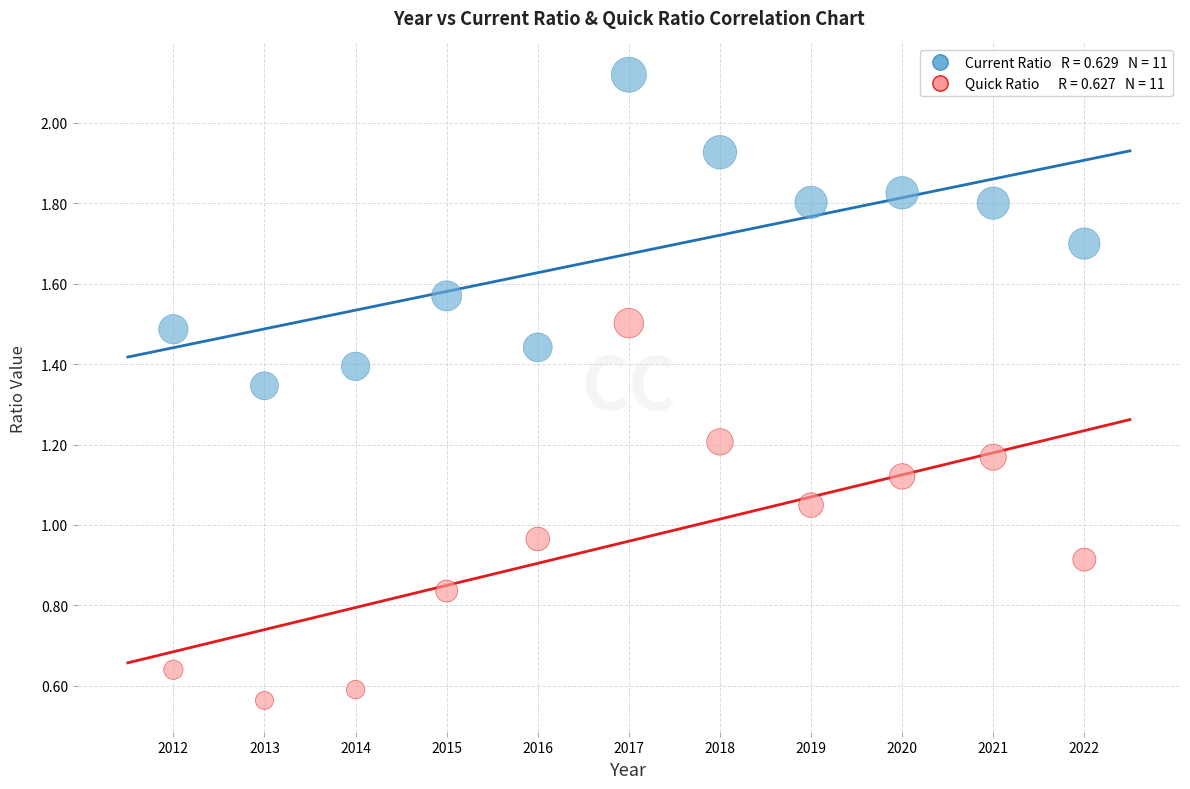

Across all data points, what is the range of X values (max minus min)?

10.0